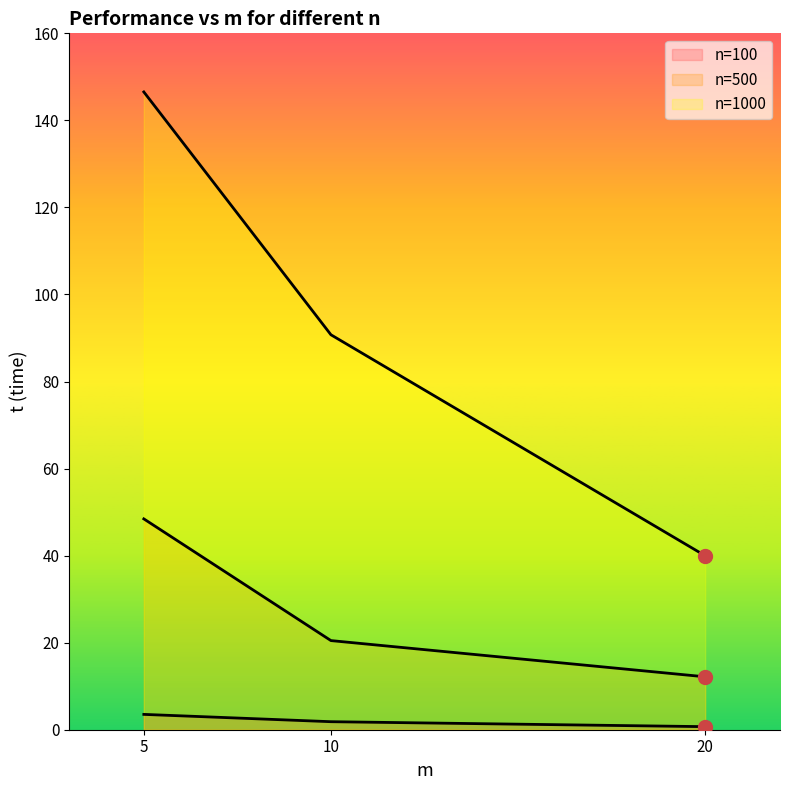

The value of n=100 at 10 is 1.8. True or false?

True